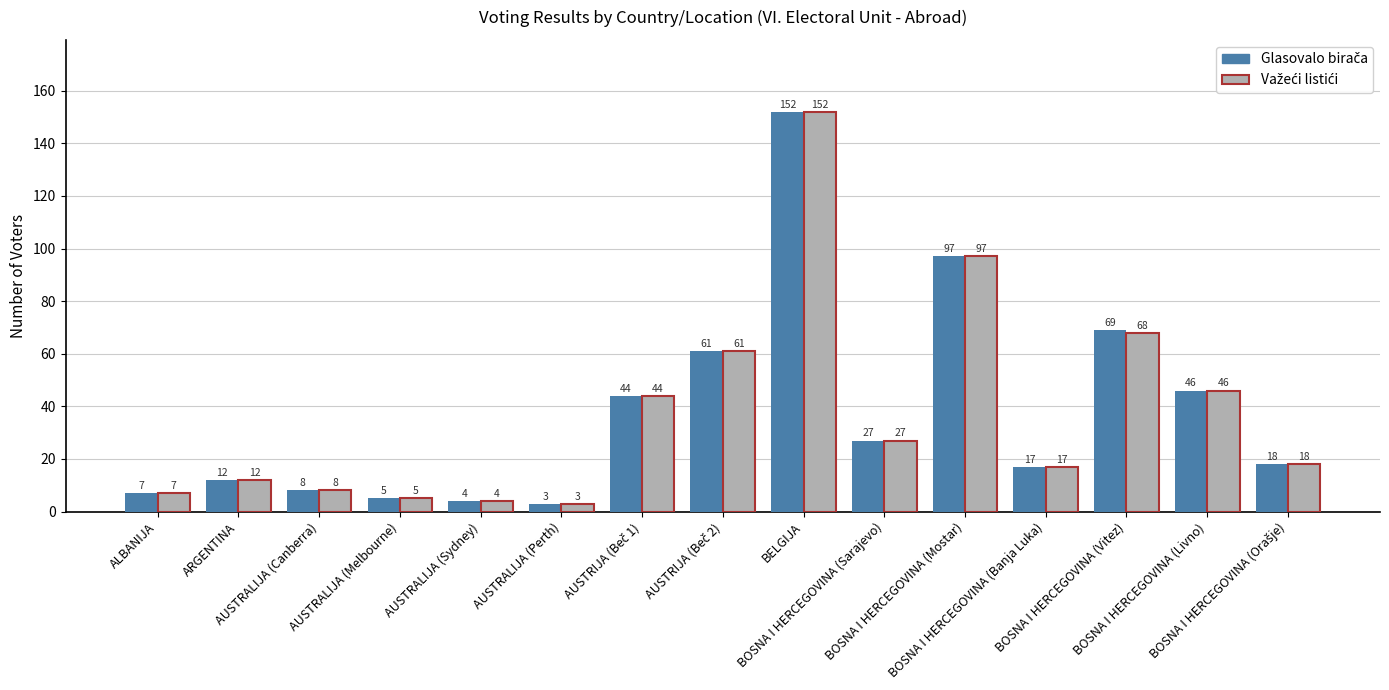

What is the greatest value displayed?

152